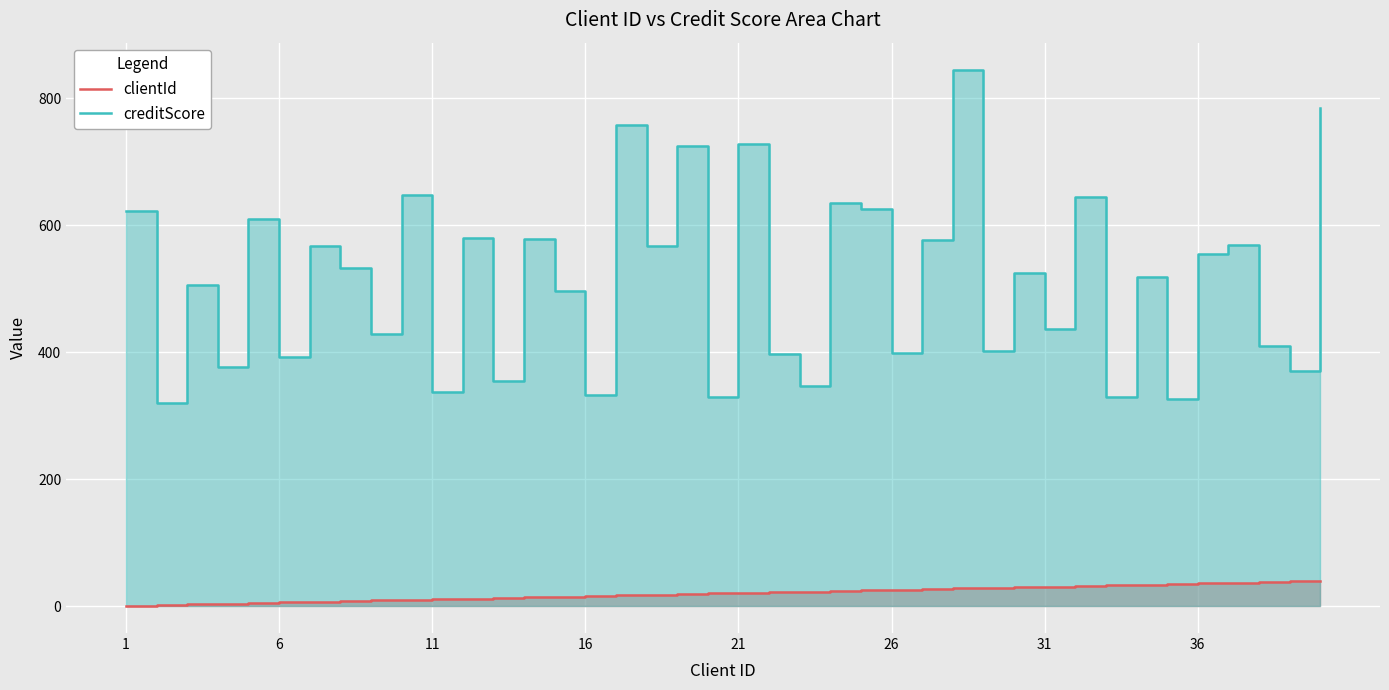

What is the difference between the second highest and second lowest values in the creditScore series?

457